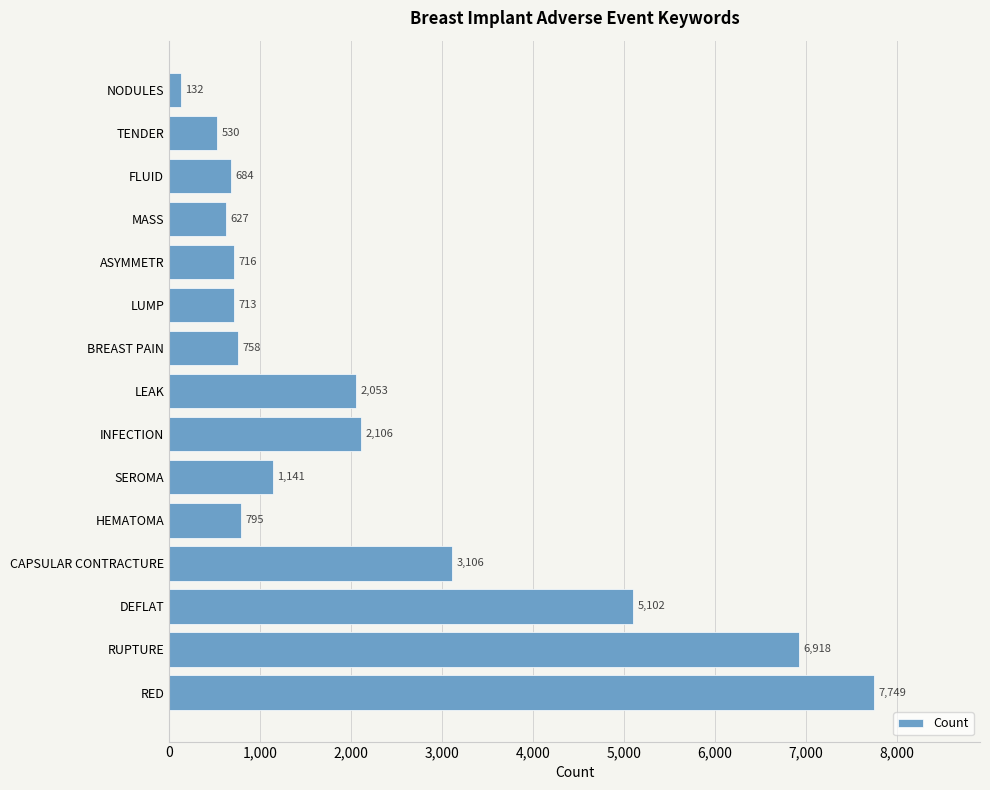

What is the difference between the maximum and minimum values?

7617